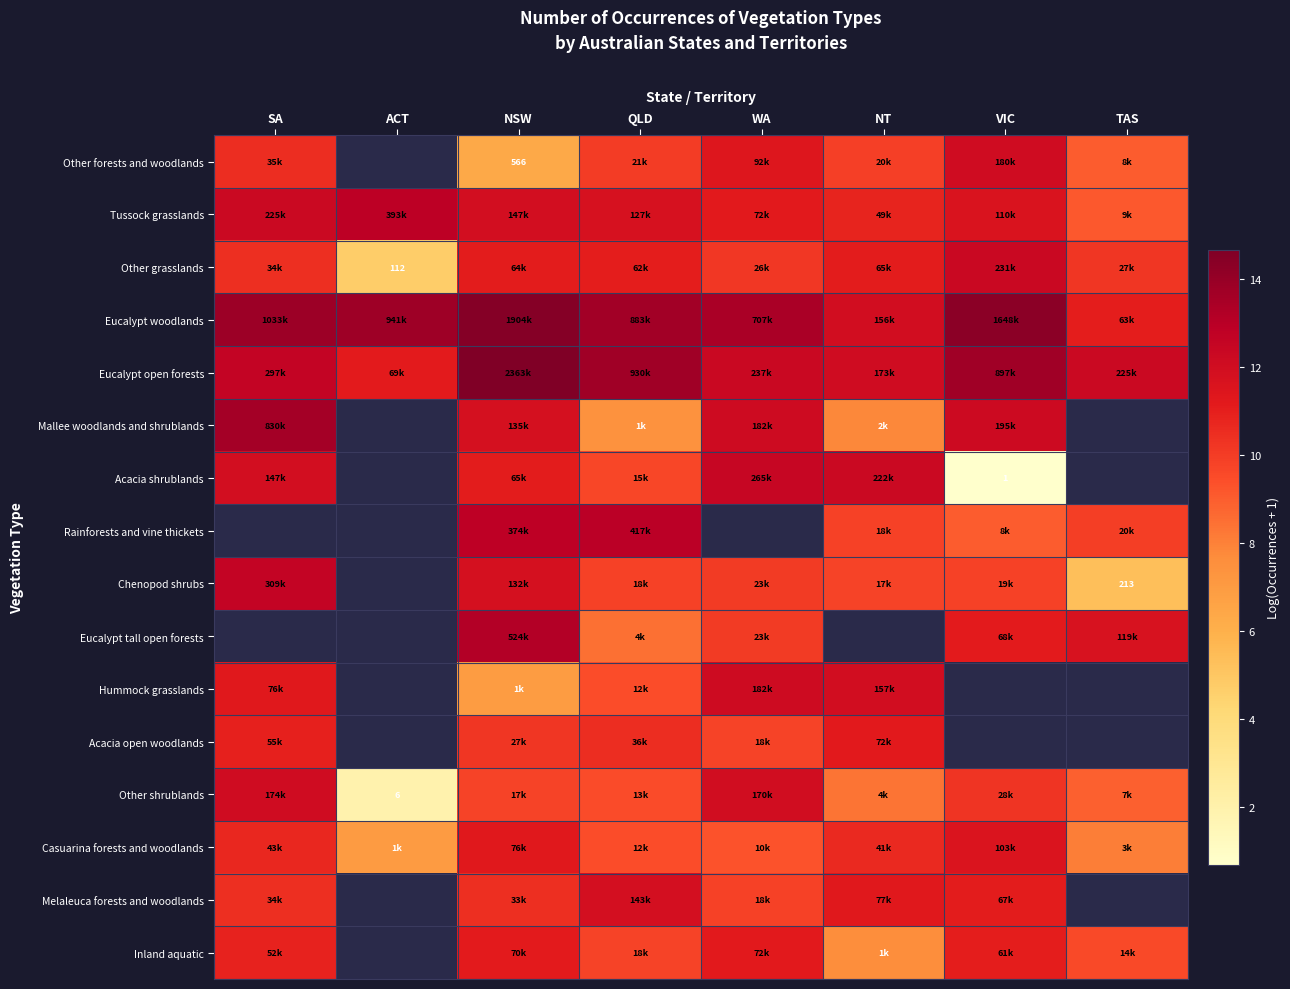

Where does the Acacia open woodlands series first go above 10?

SA